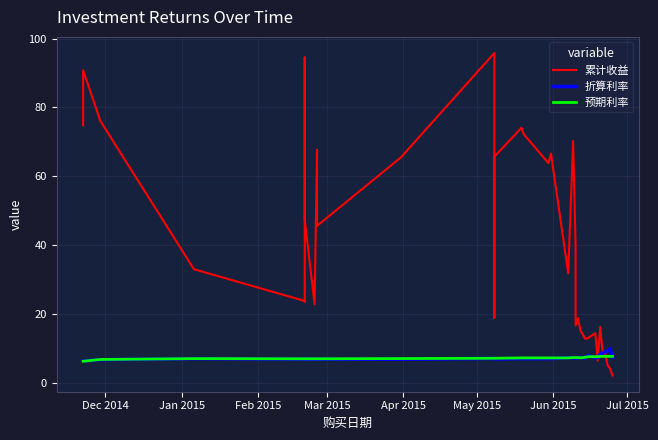

What is the lowest value of the 折算利率 series?

6.3